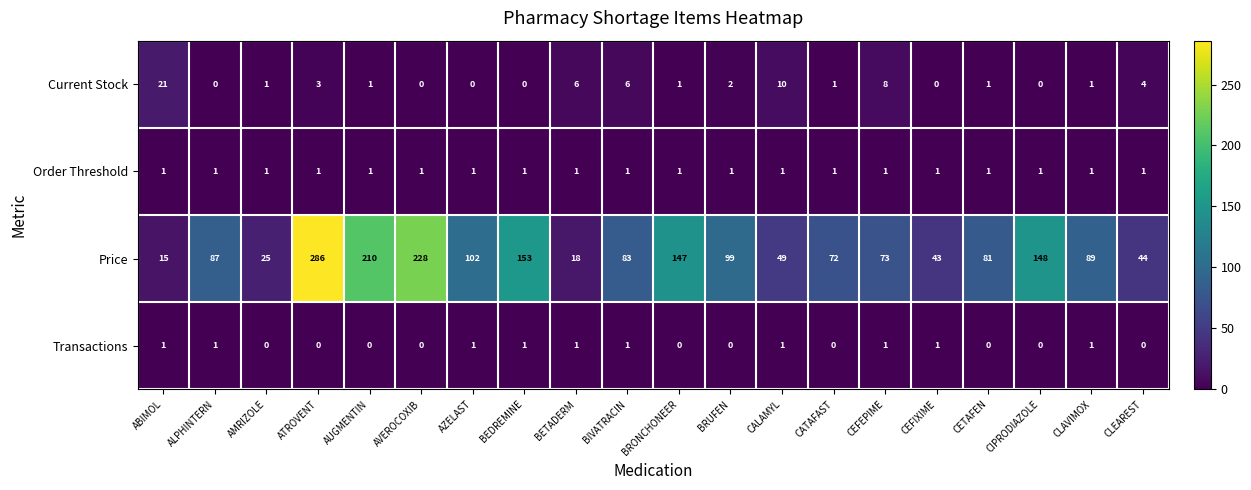

At which category is the sum across all series the highest?

ATROVENT